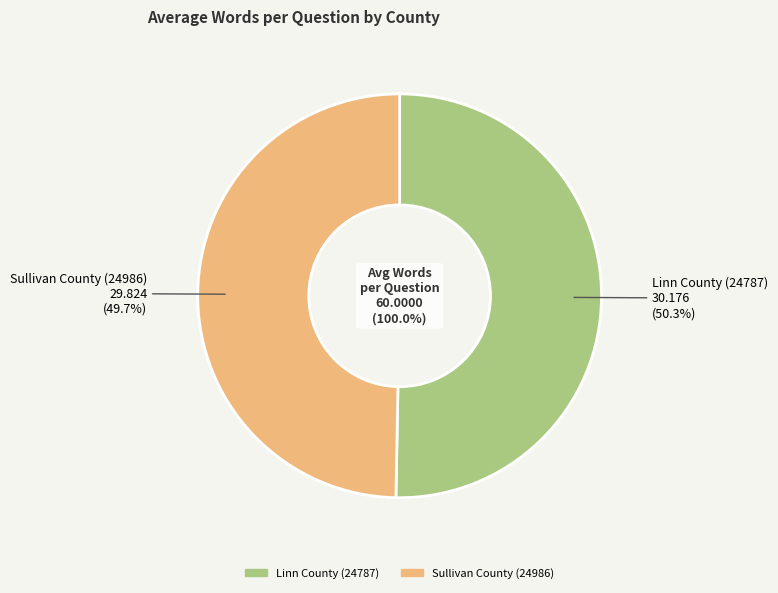

To the nearest percent, what is the combined percentage of Sullivan County (24986) and Linn County (24787)?

100%